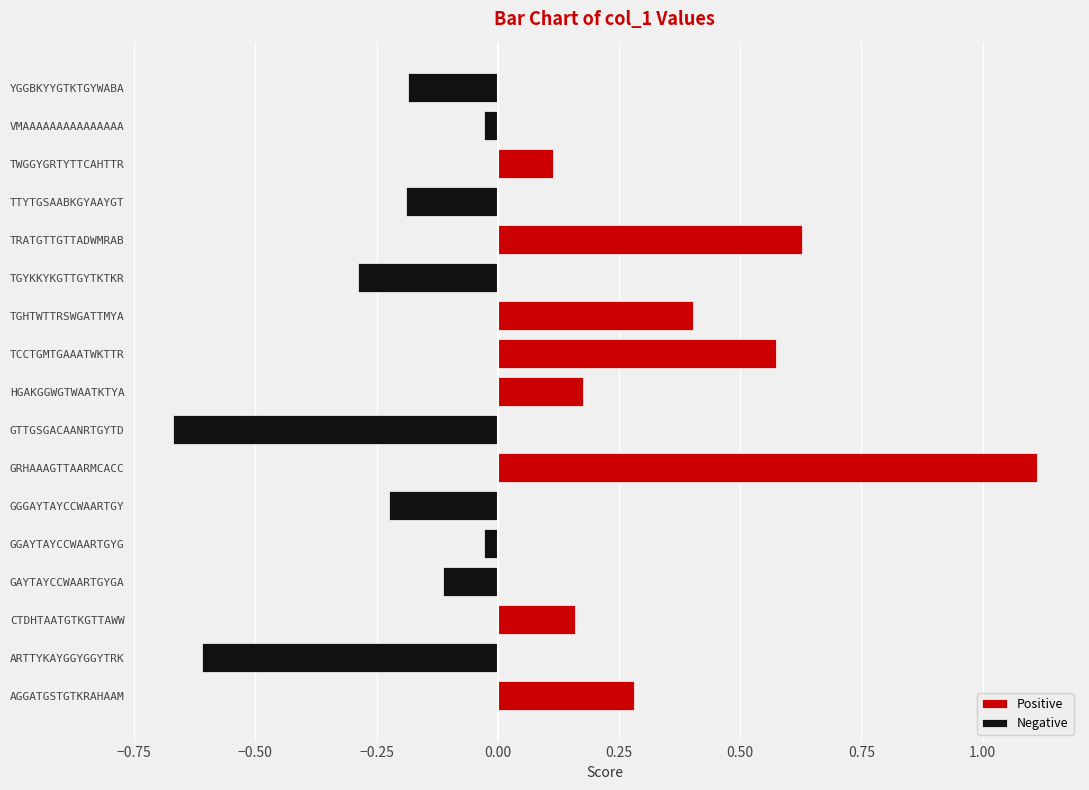

True or false: the data shows 0.2 at HGAKGGWGTWAATKTYA.

True